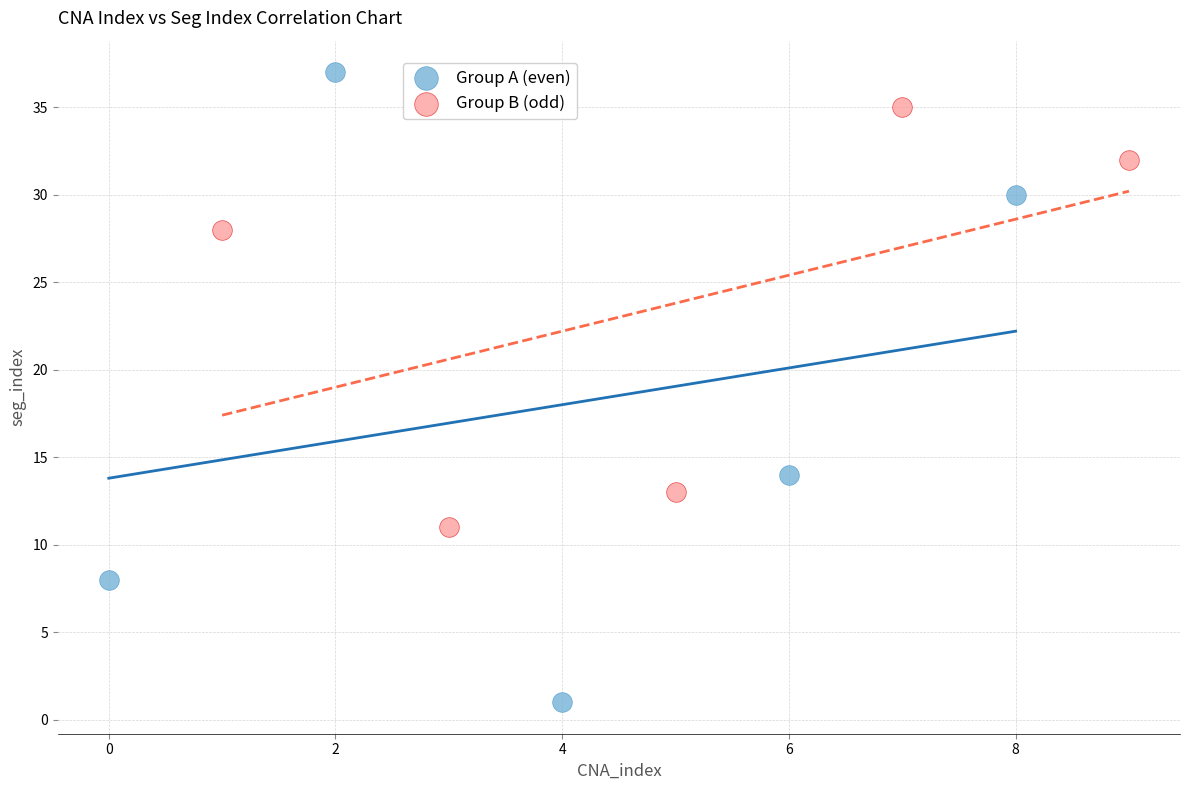

Which series contains the lowest Y value?

Group A (even)